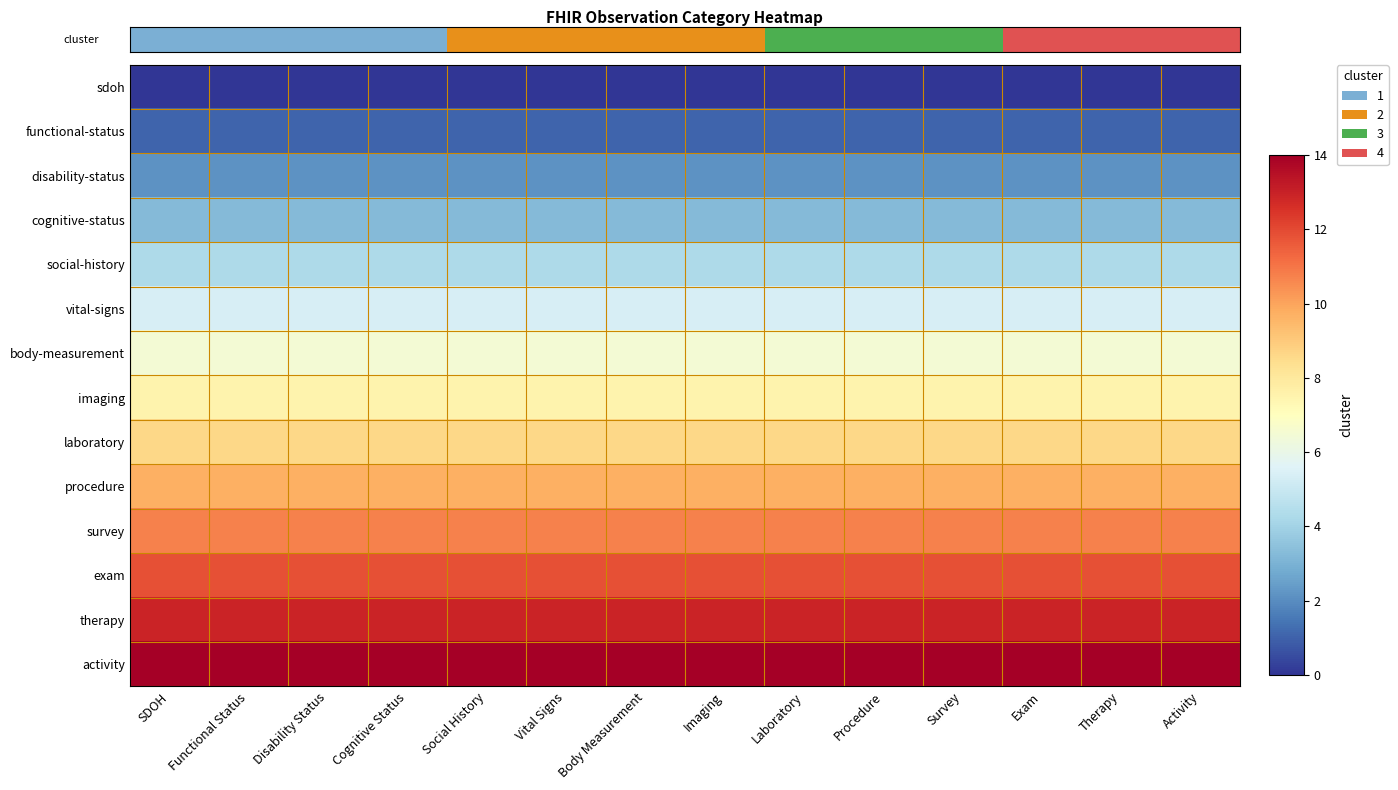

At which category is the sum across all series the highest?

SDOH